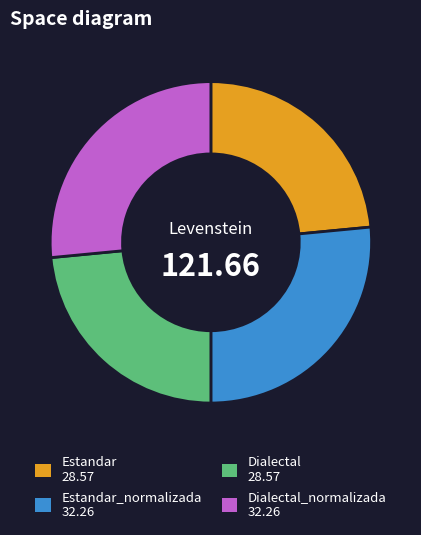

Does any single category account for the majority?

No